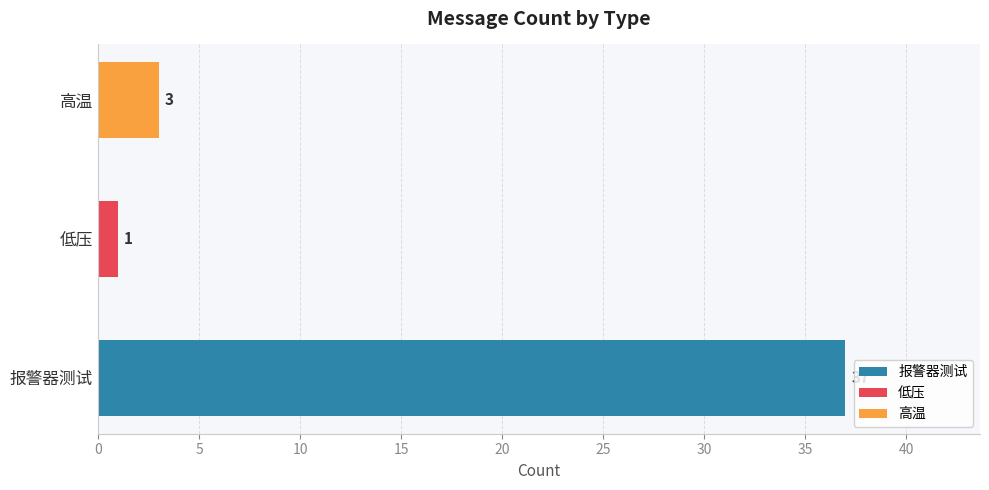

Is it true that the value at 高温 is 3?

True